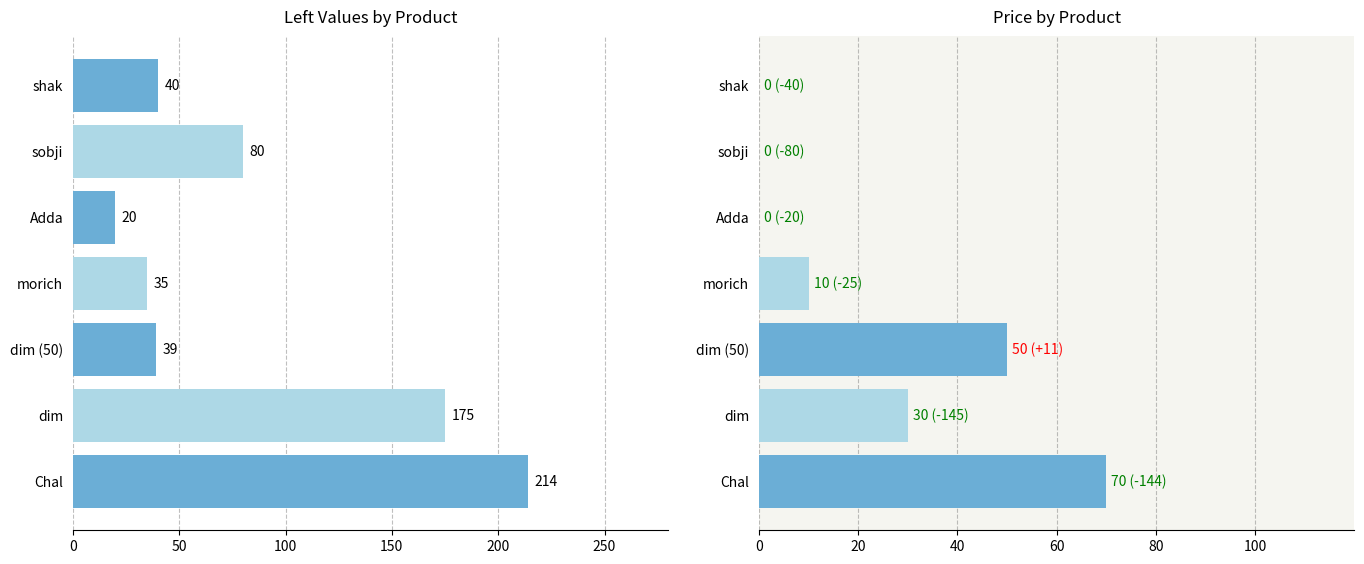

How many bars are there in total?

14